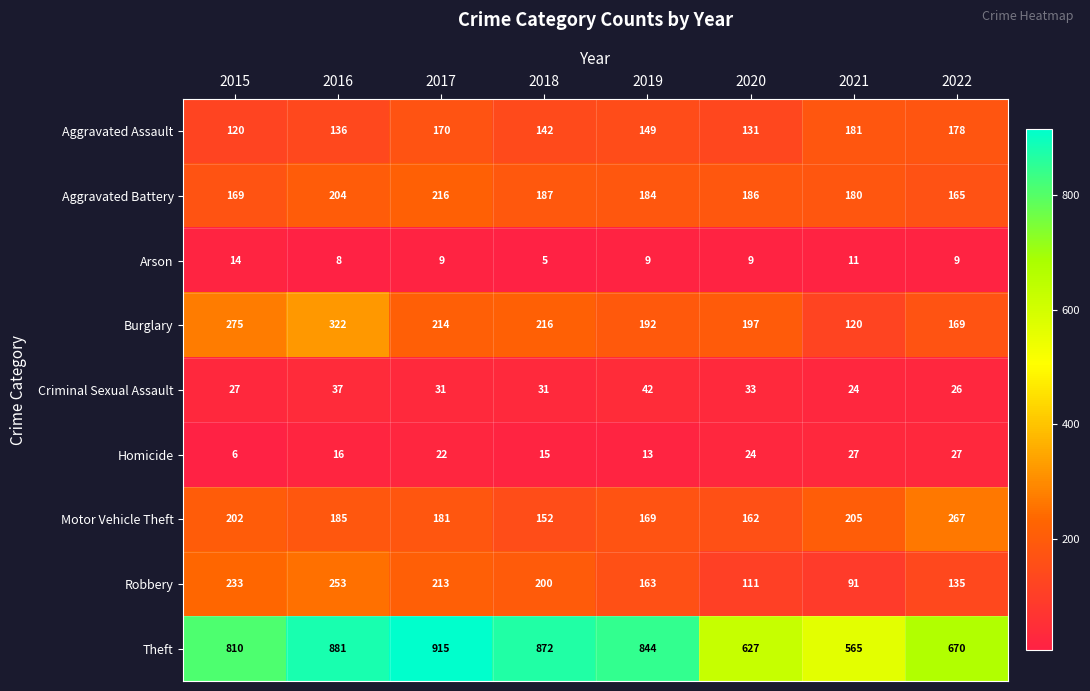

What is the lowest value of the Homicide series?

6